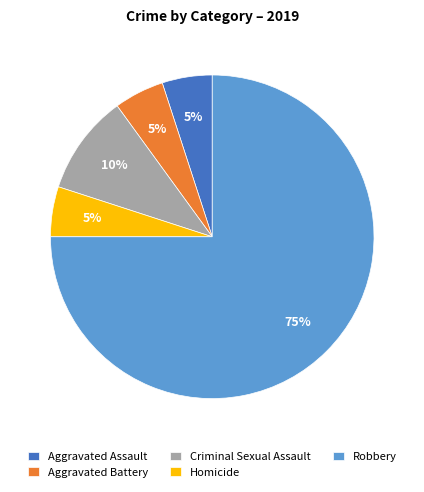

To the nearest percent, what percentage of the pie is Robbery?

75%